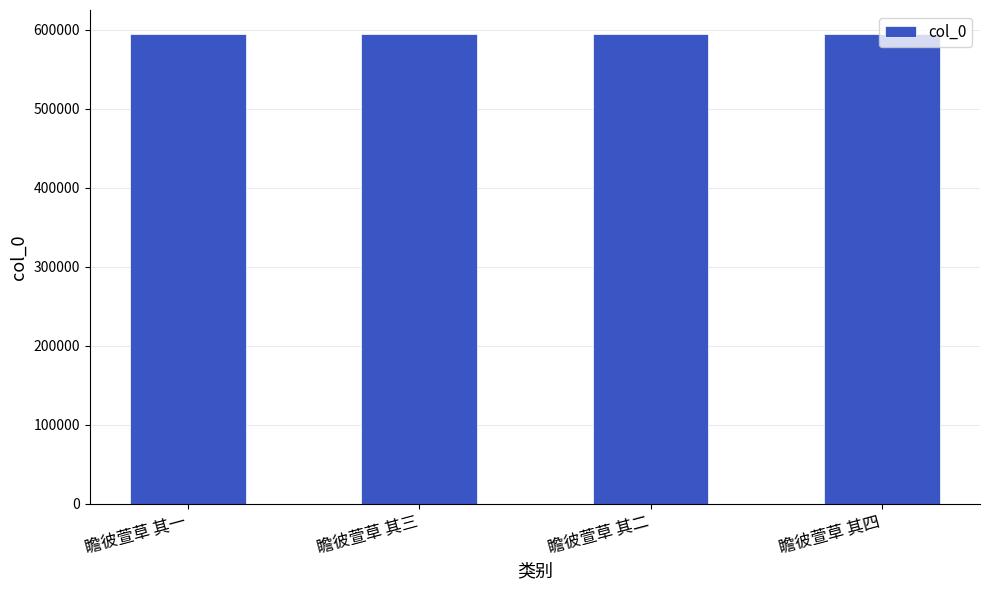

Are the bars grouped side by side (vs. stacked)?

No